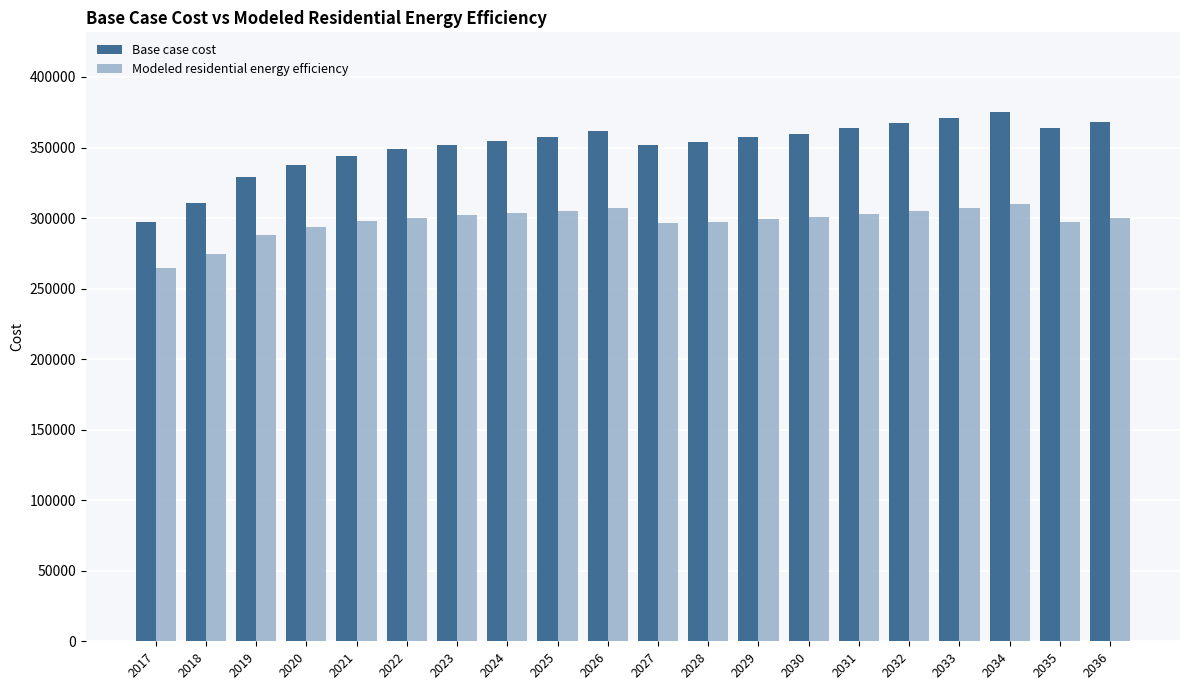

Which series has the largest total across all categories?

Base case cost